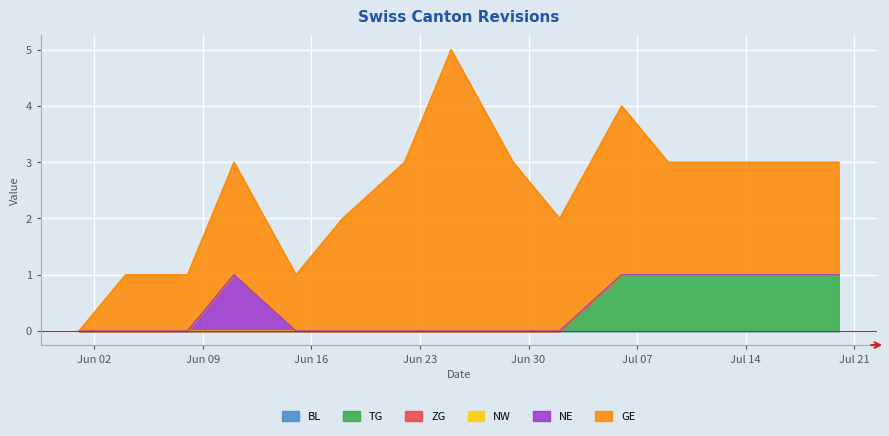

Which series has the largest range (max minus min)?

GE